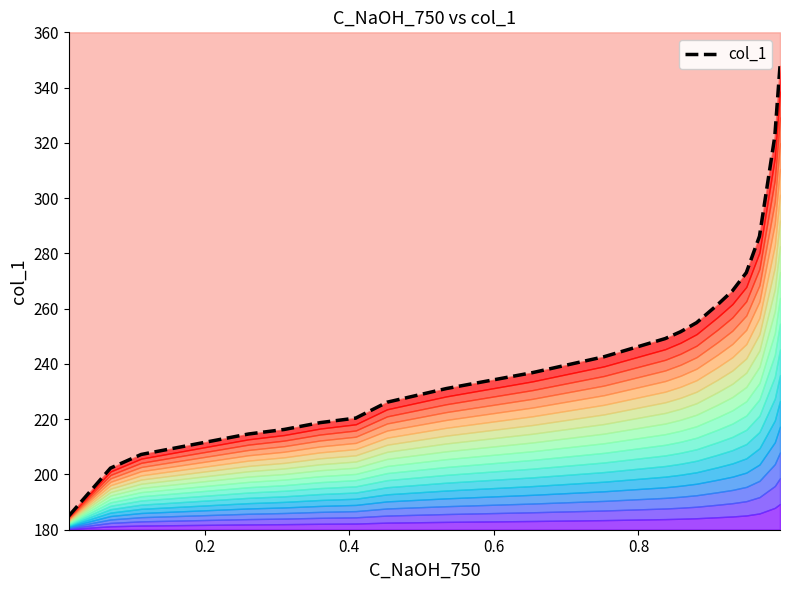

How many data points are above 236?

11